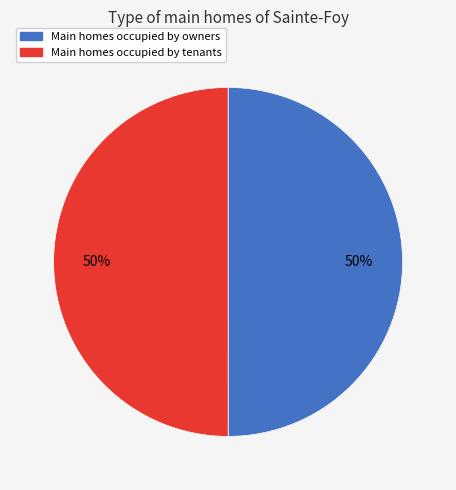

How many slices are in this pie chart?

2